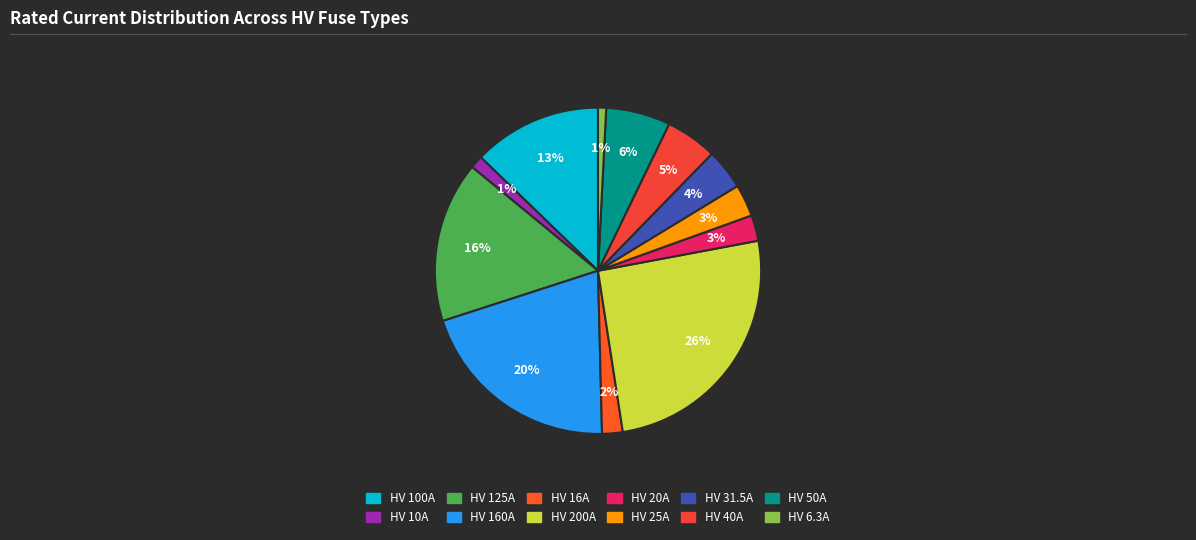

Is there any slice that represents more than half of the pie?

No